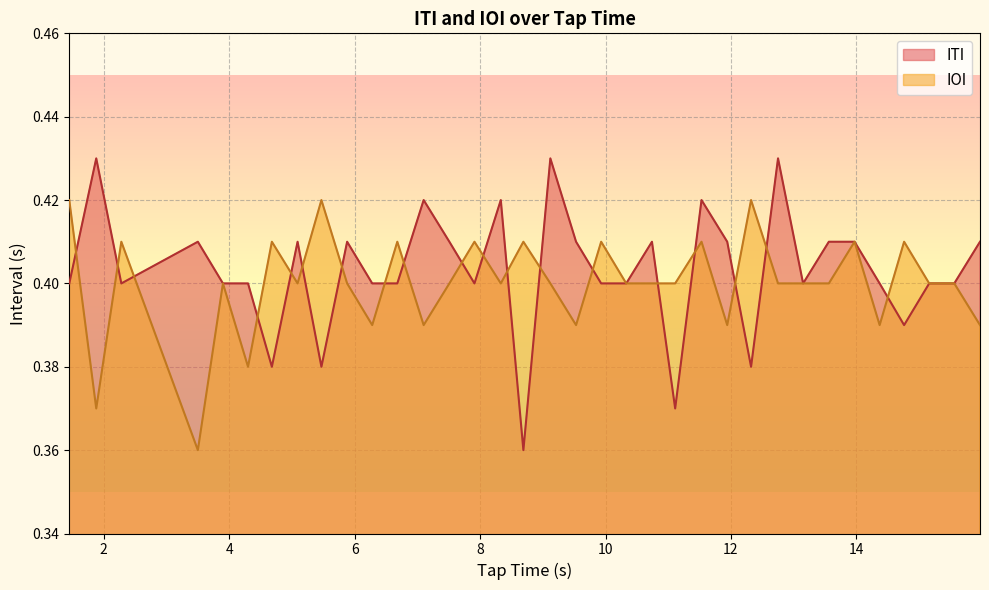

Which series has the largest range (max minus min)?

ITI